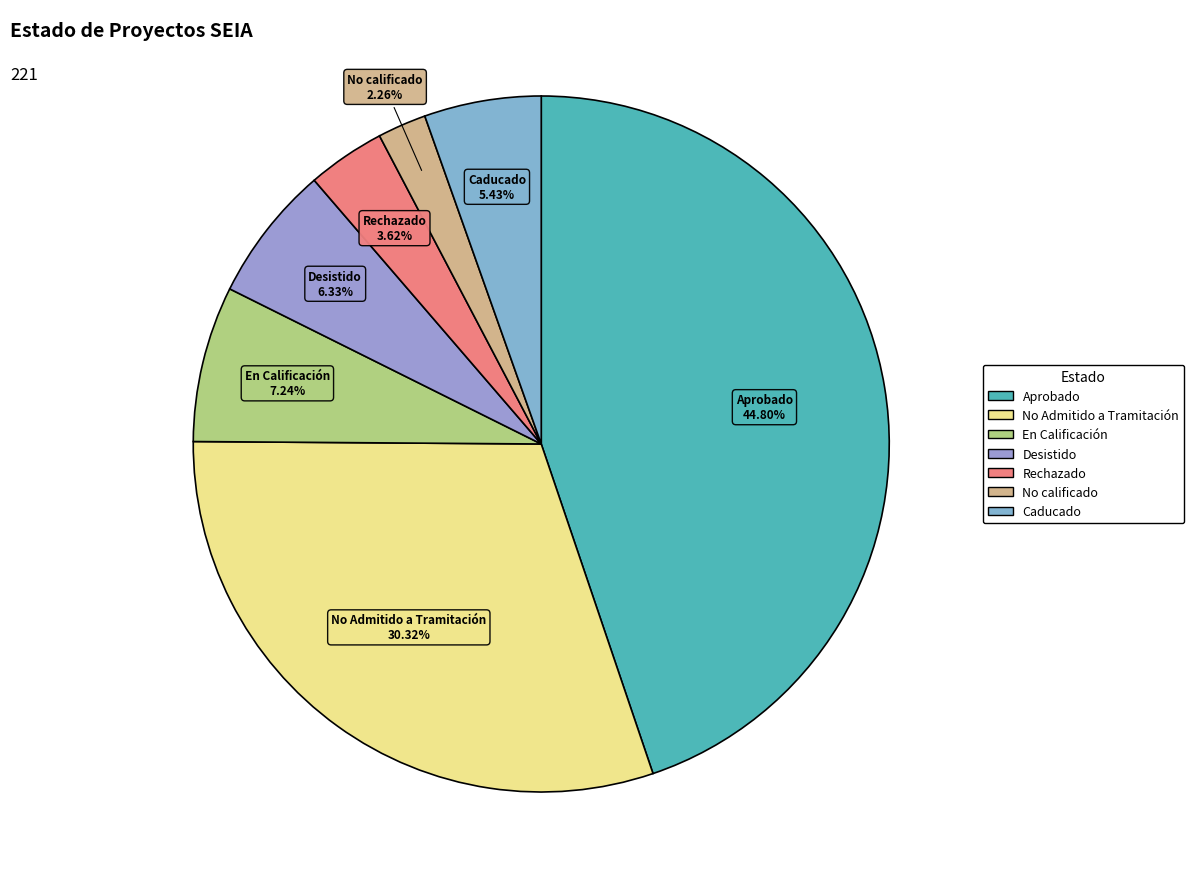

What portion of the pie excludes No Admitido a Tramitación?

69.7%